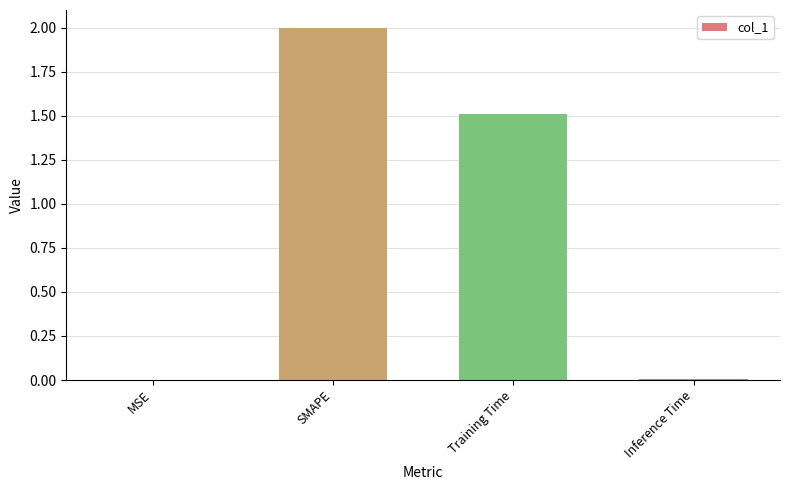

Are the bars horizontal?

No